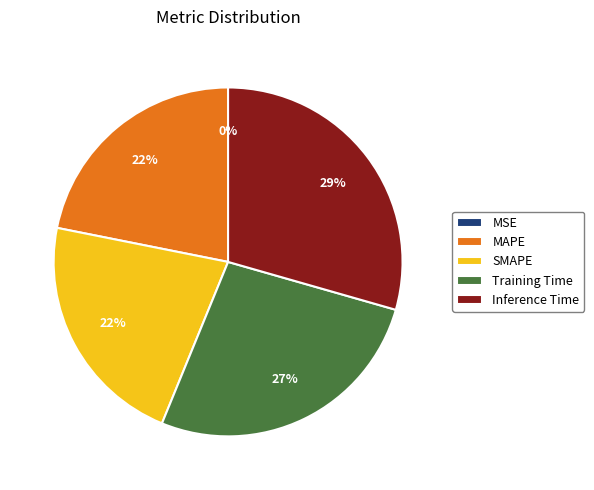

What is the largest slice in the pie chart?

Inference Time